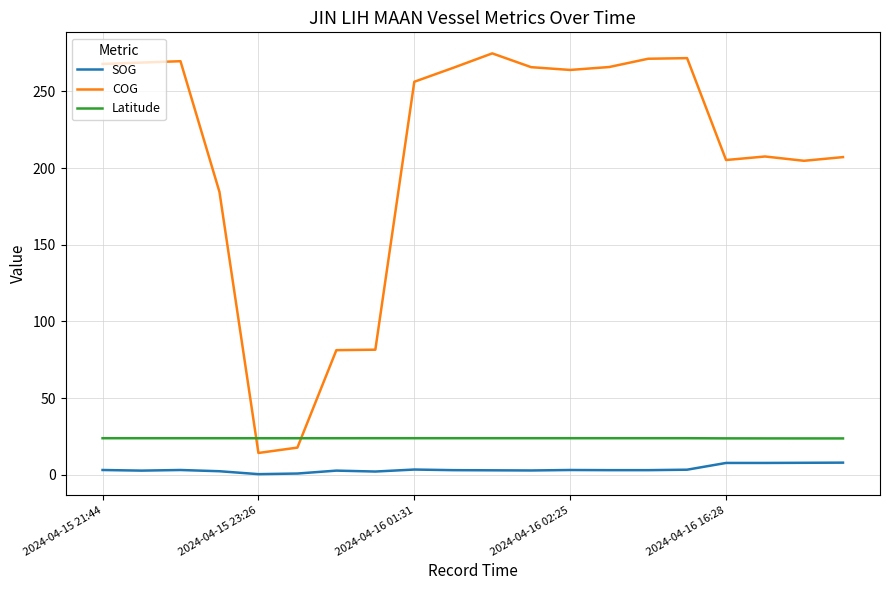

Which series has the largest total across all categories?

COG